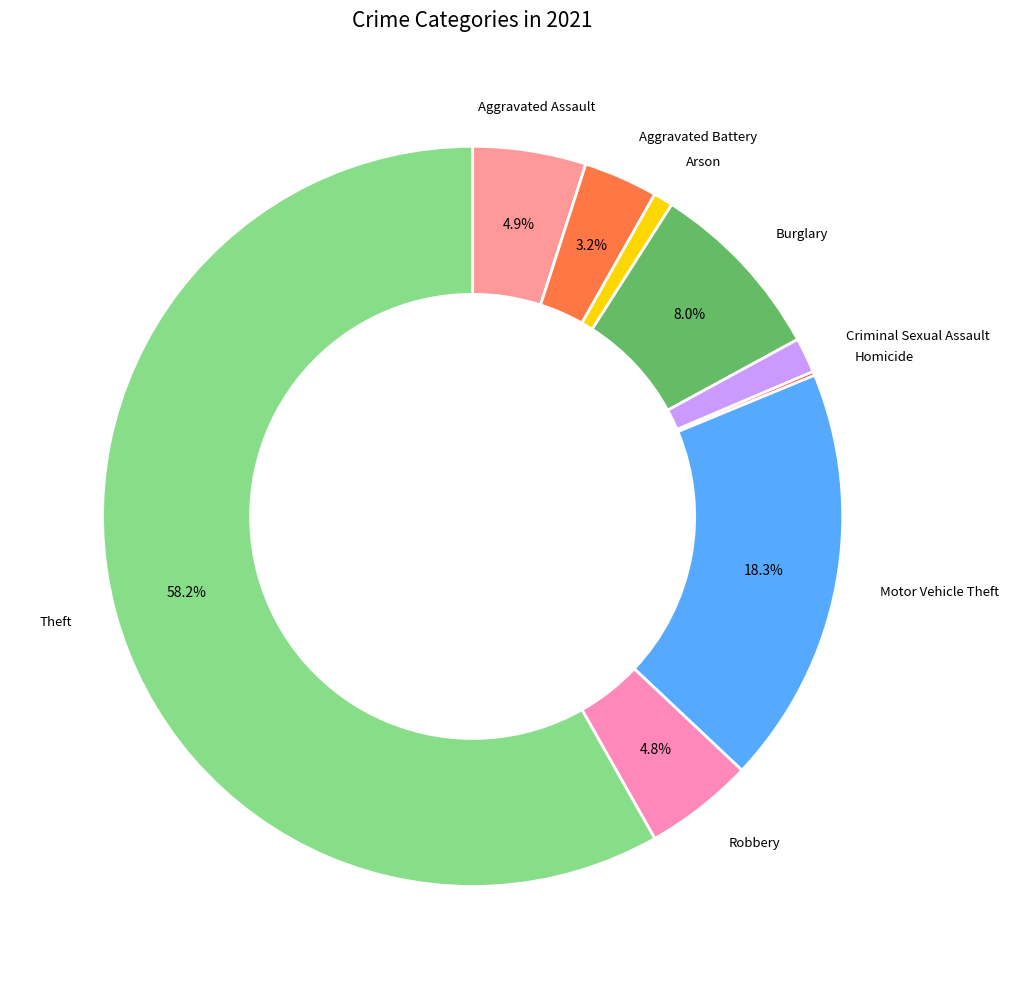

Which category has the biggest portion of the pie?

Theft